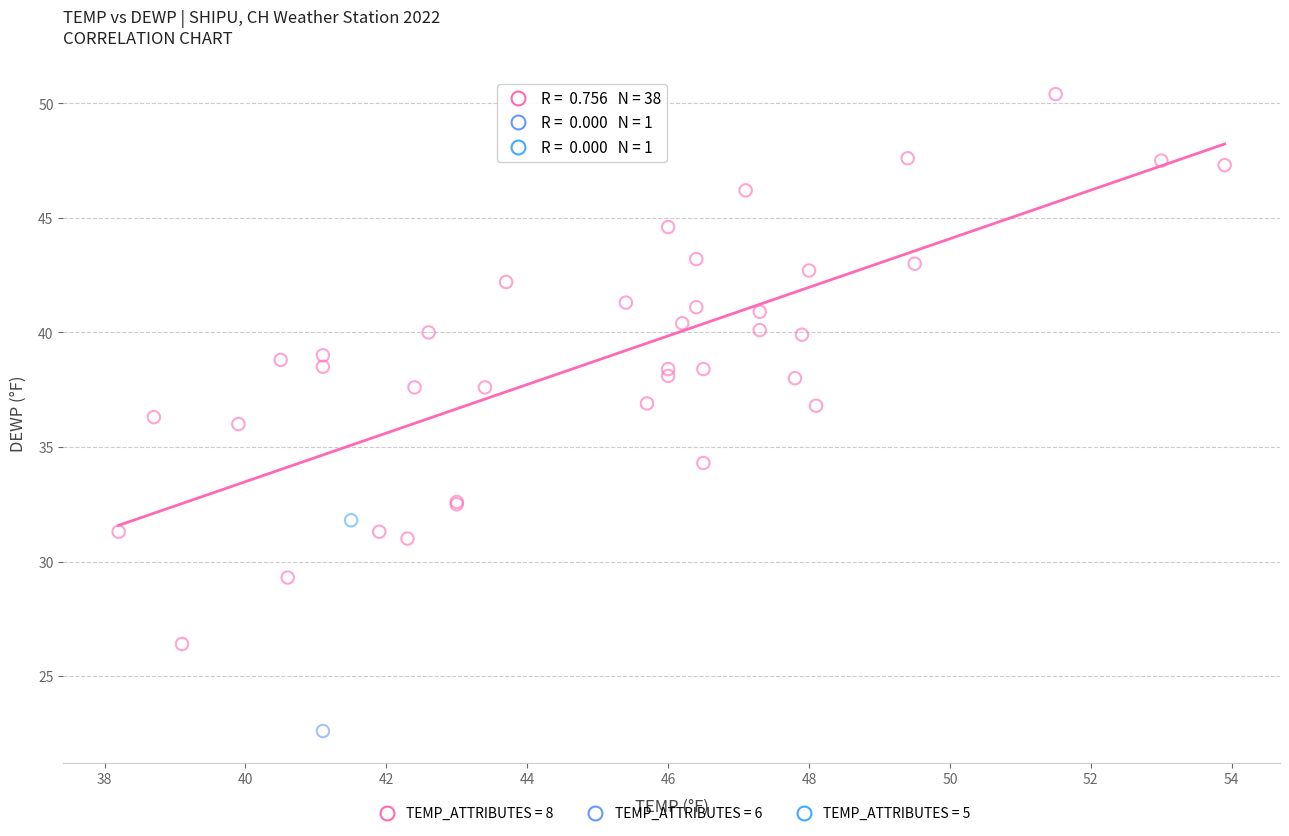

What are all the series names shown in the legend?

TEMP_ATTRIBUTES = 8, TEMP_ATTRIBUTES = 6, TEMP_ATTRIBUTES = 5